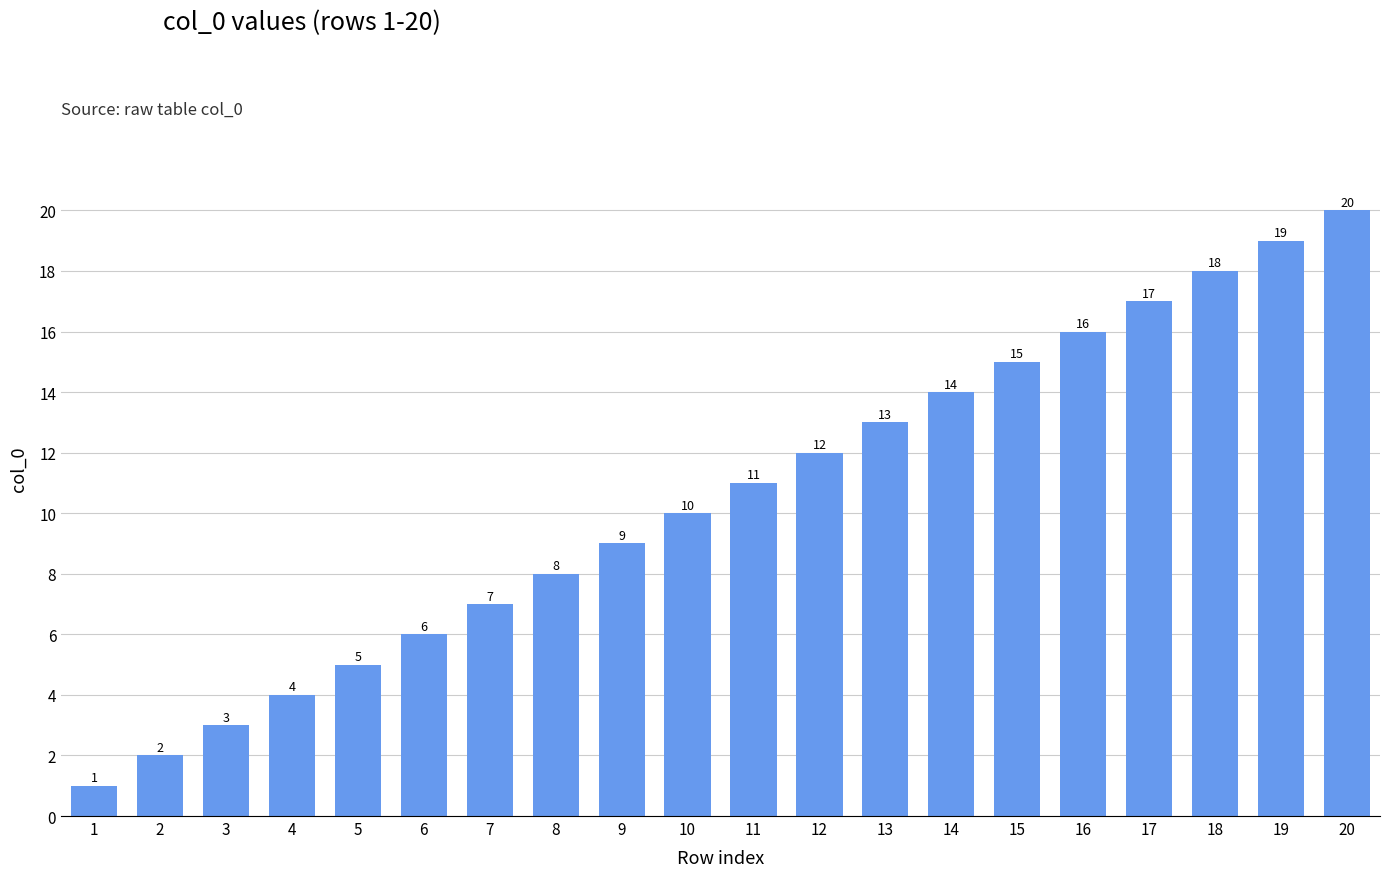

Rank the categories by value from lowest to highest.

1, 2, 3, 4, 5, 6, 7, 8, 9, 10, 11, 12, 13, 14, 15, 16, 17, 18, 19, 20